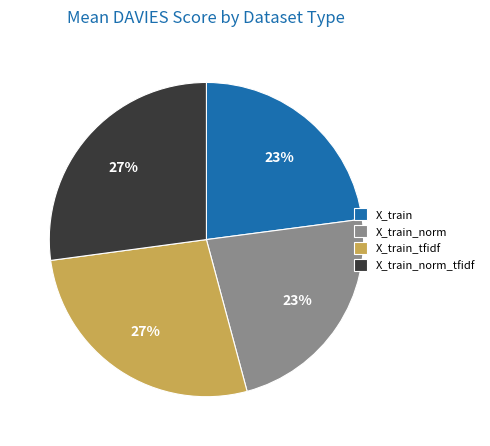

Approximately how many times larger is the value at X_train_norm_tfidf compared to X_train?

1.2